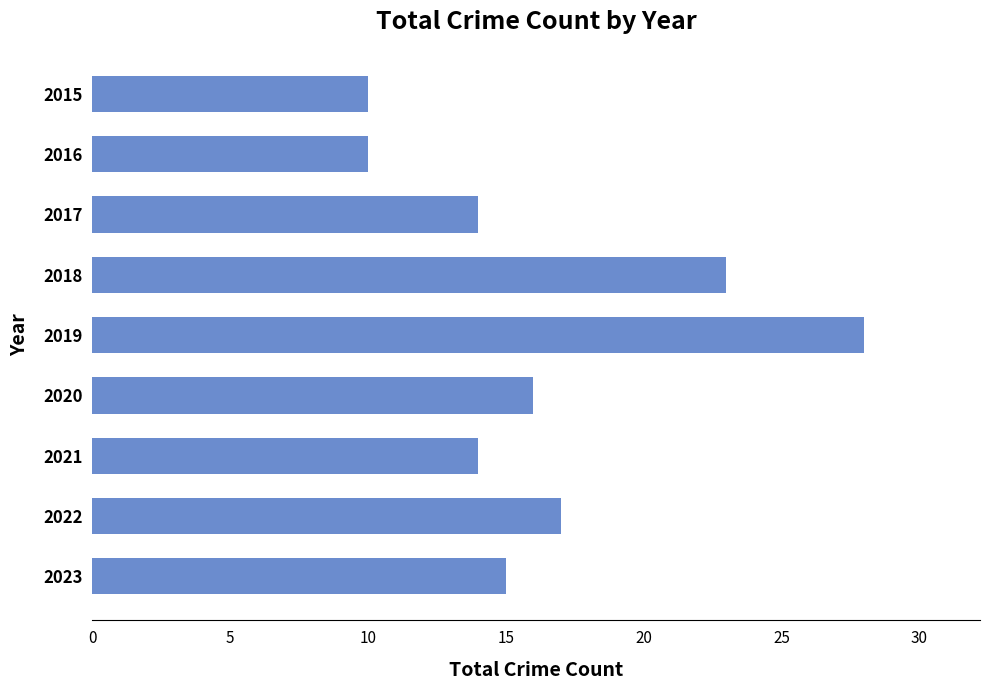

What is the change in value from 2019 to 2020?

-12